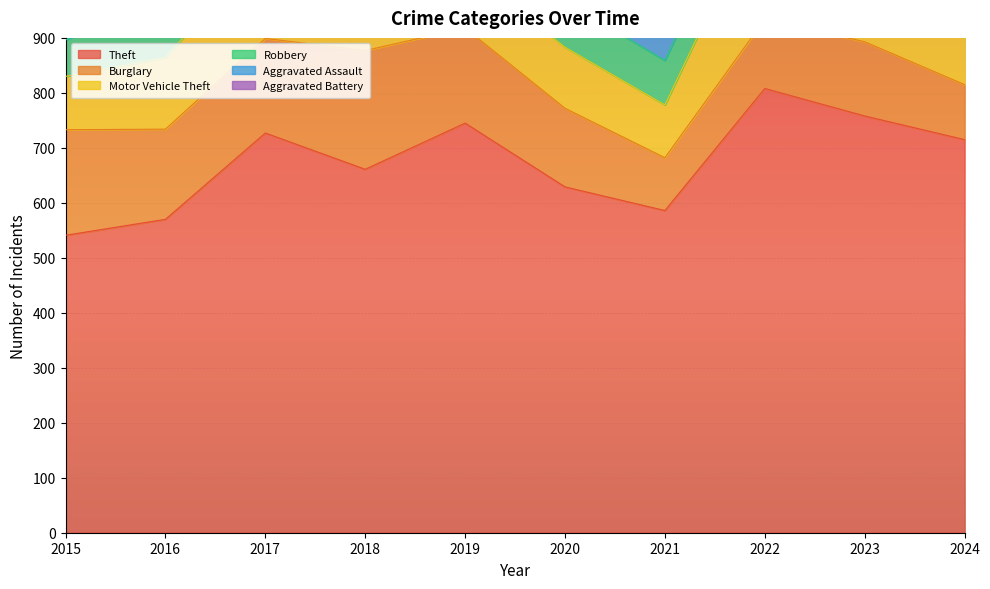

List the series in order of their peak value, highest first.

Theft, Motor Vehicle Theft, Burglary, Robbery, Aggravated Assault, Aggravated Battery